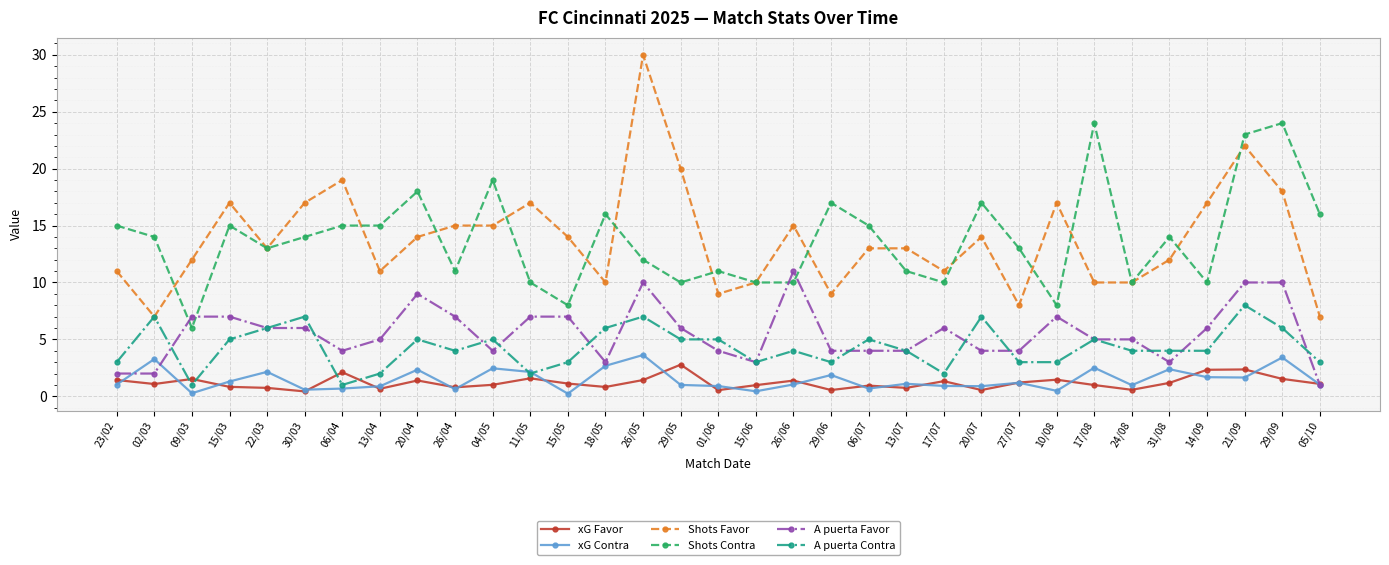

Between which two adjacent categories do xG Contra and A puerta Favor first intersect?

23/02 and 02/03